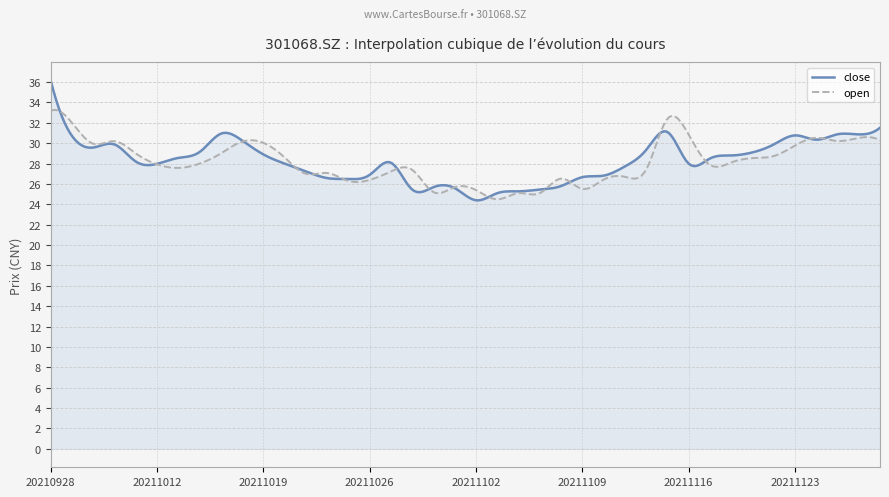

At which label does open first exceed 28?

20210928